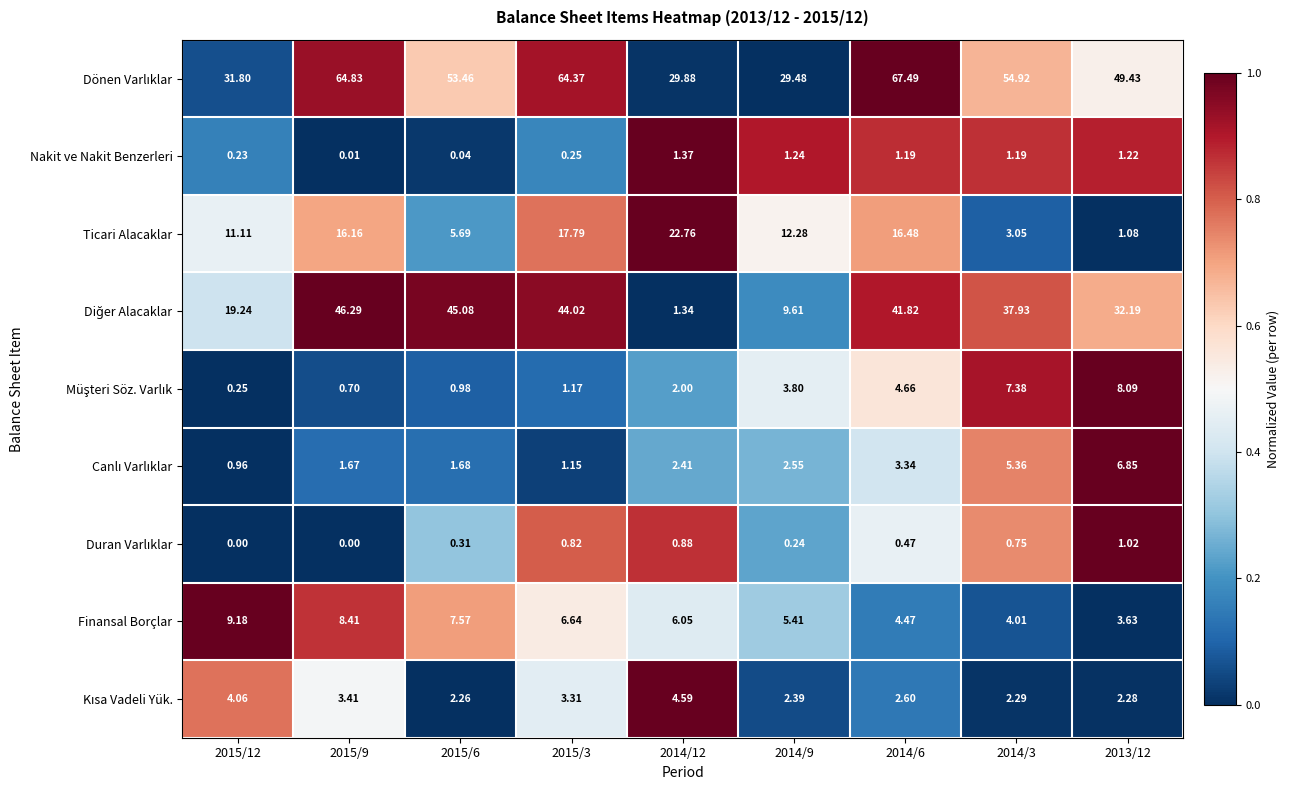

What is the total value across all series at 2013/12?

105.8